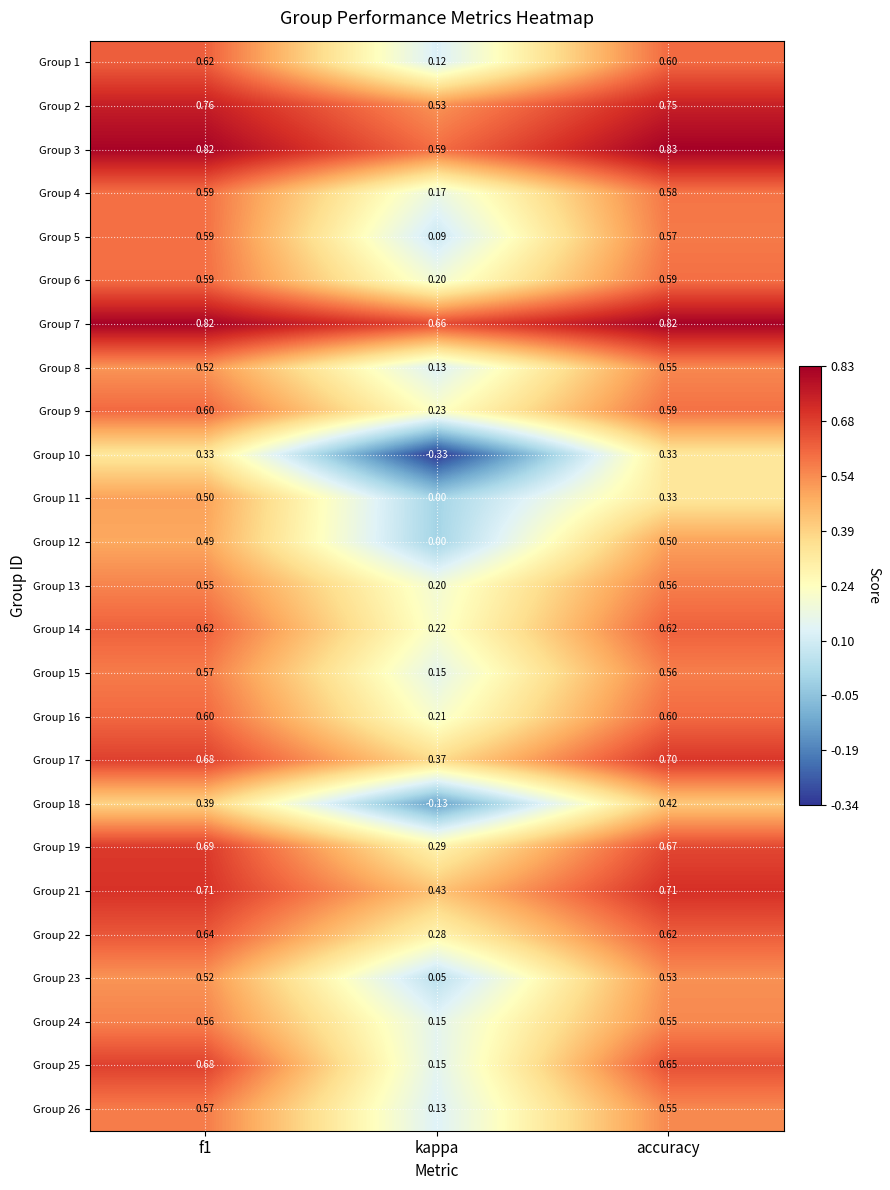

Which series has the widest spread of values?

Group 10